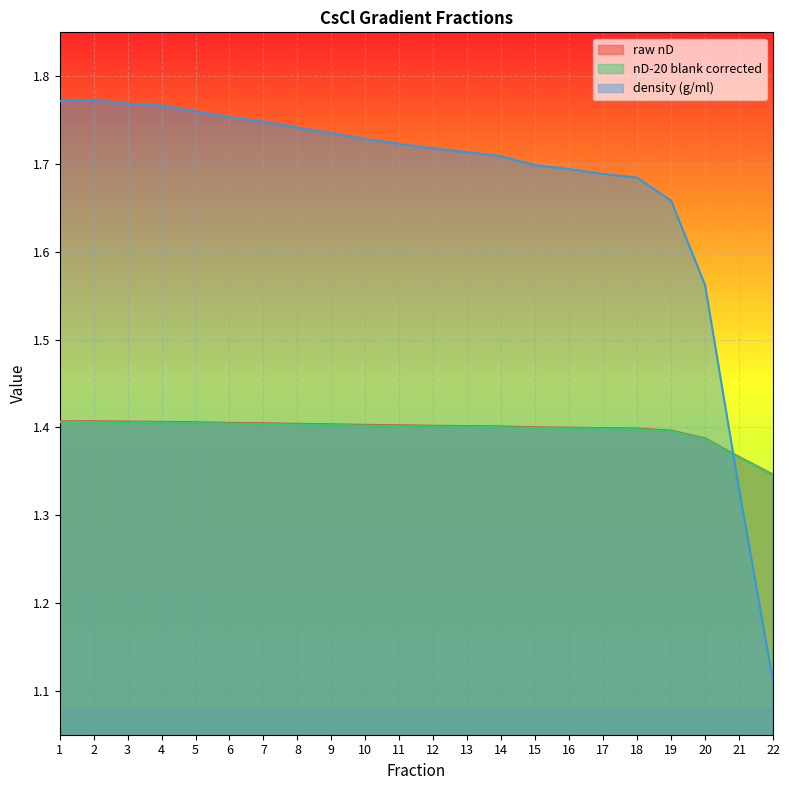

True or false: nD-20 blank corrected has a value of 1.4 at 2.

True